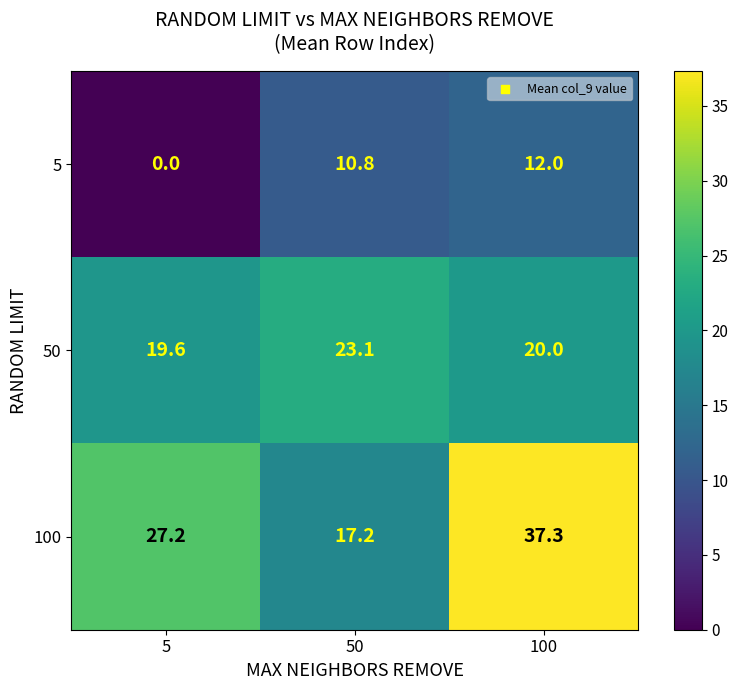

How many values in the 50 series are below 20?

1